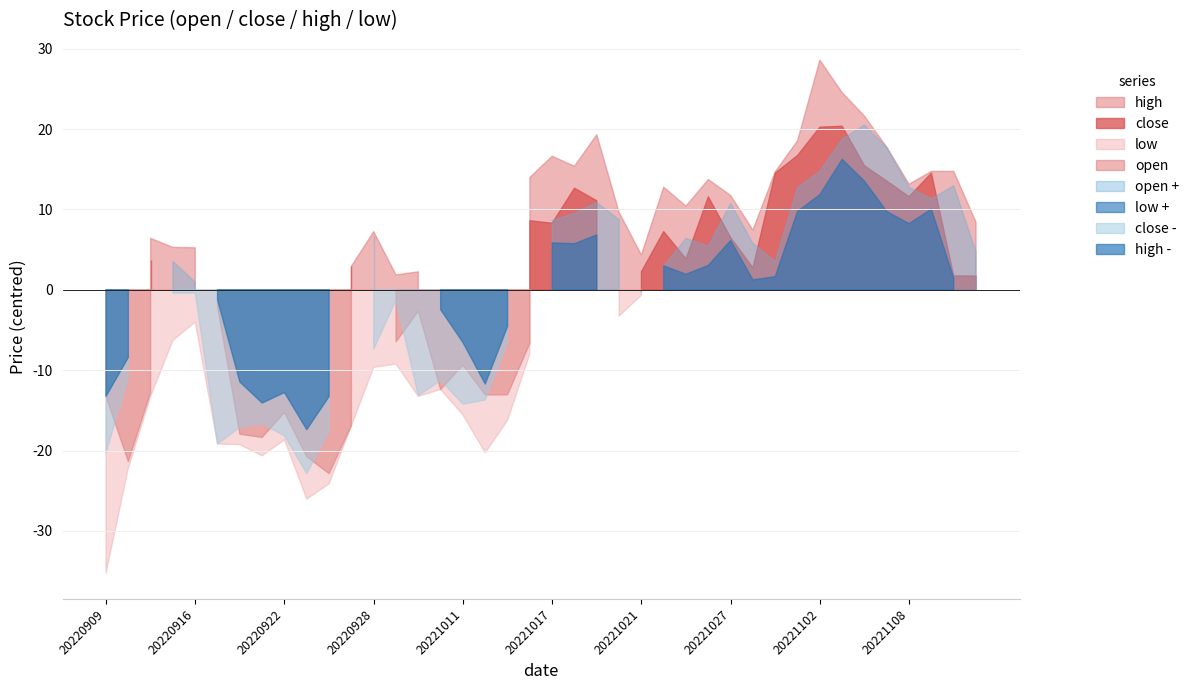

Count the number of categories in the chart.

40